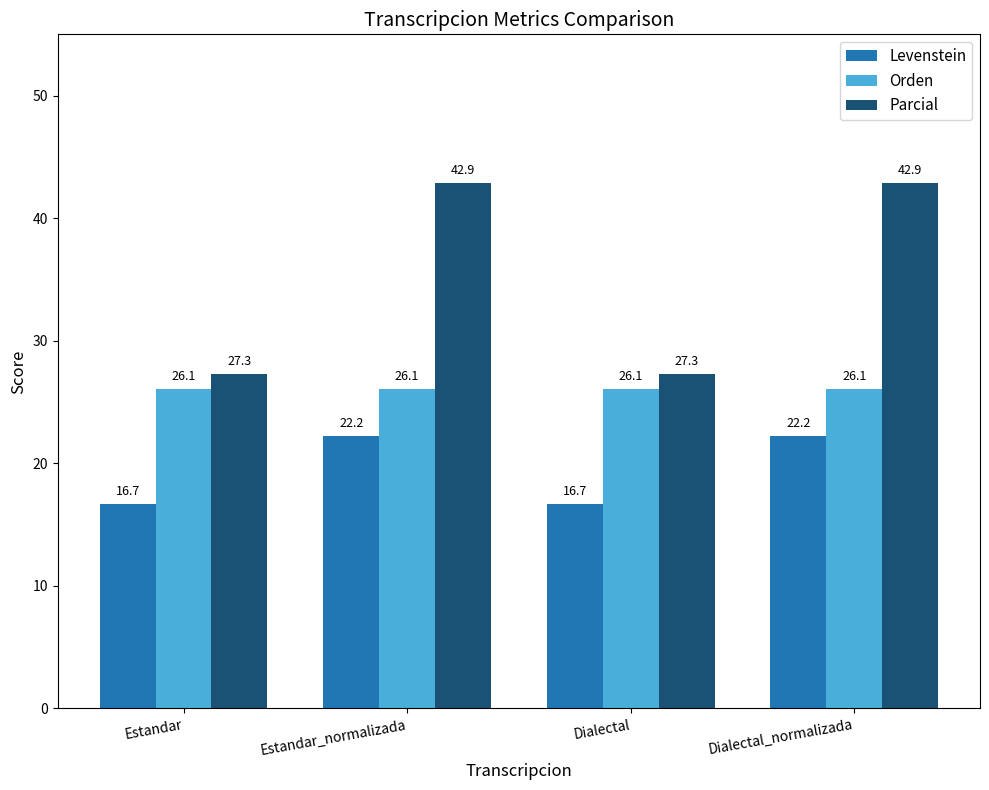

What are all the series names shown in the legend?

Levenstein, Orden, Parcial